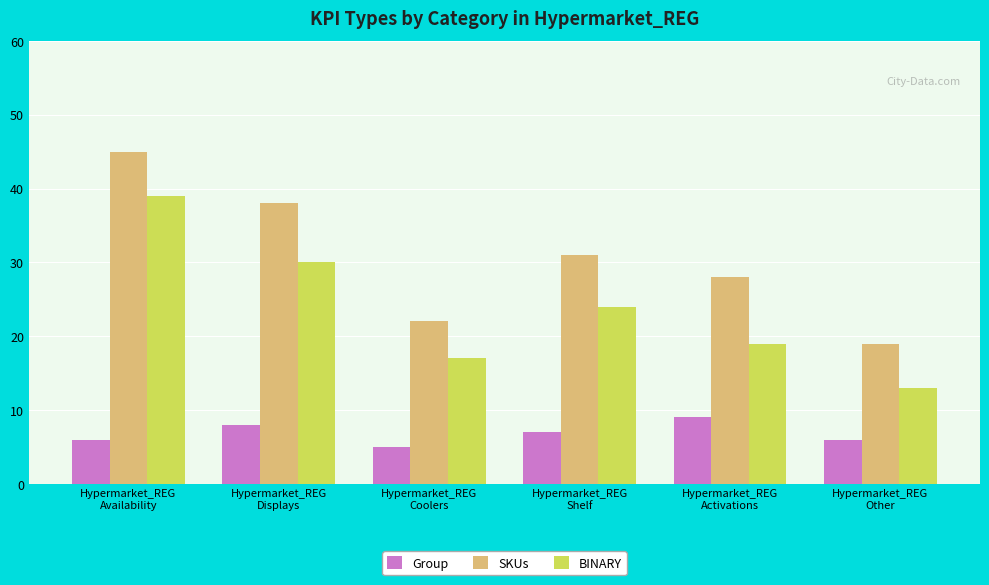

What is the sum of all SKUs values?

183